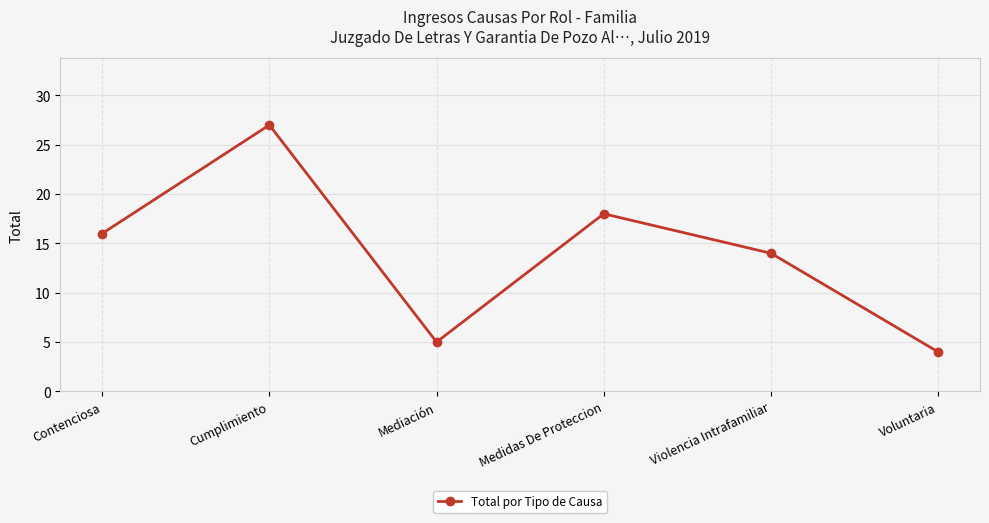

What is the minimum value shown in the chart?

4